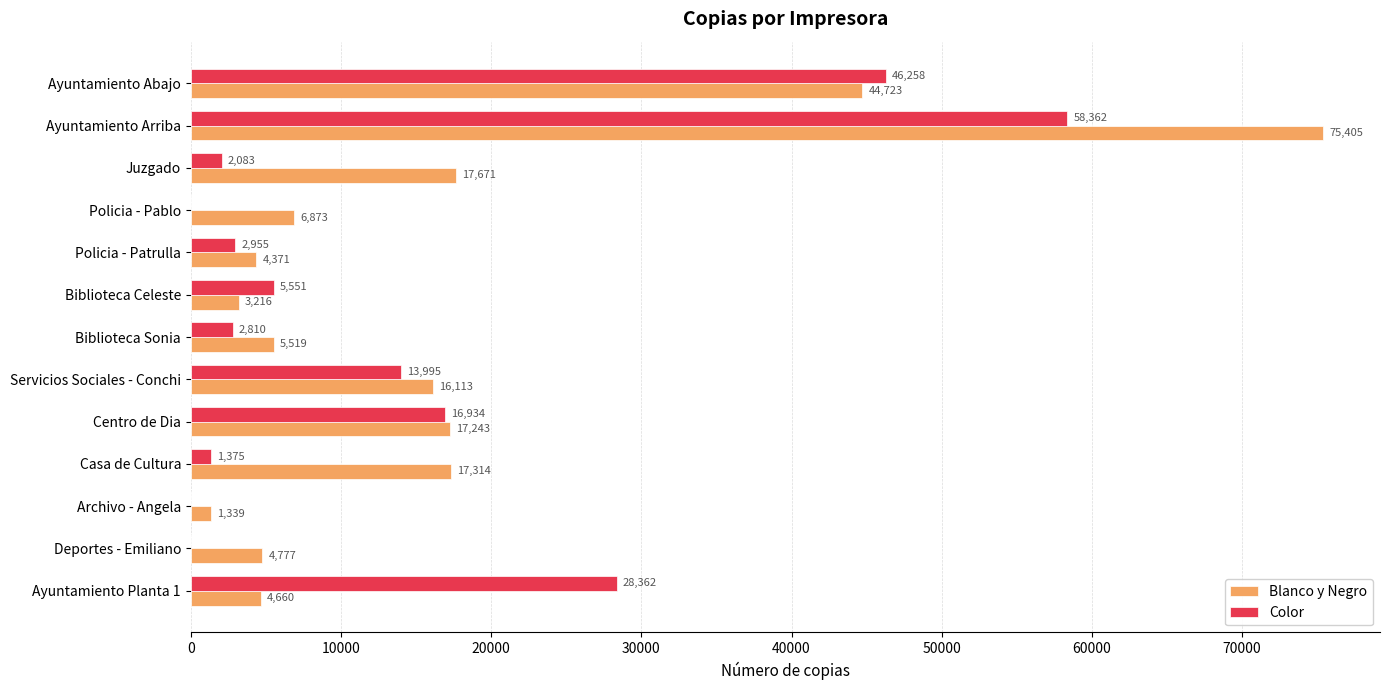

What is the sum of the Blanco y Negro values at Servicios Sociales - Conchi and Ayuntamiento Arriba?

91518